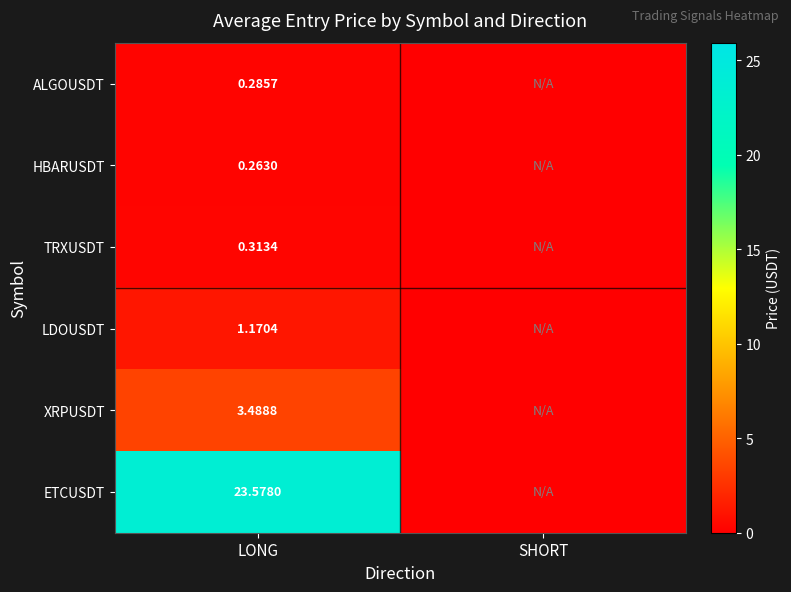

True or false: XRPUSDT has a value of -2.1 at SHORT.

False